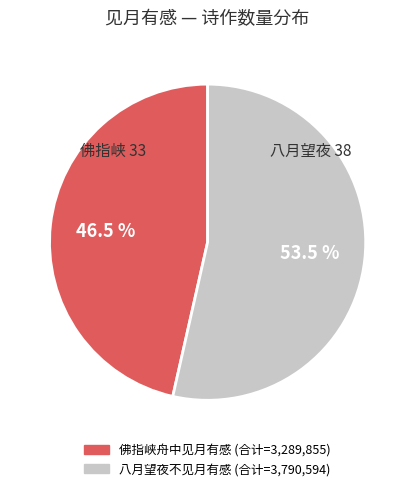

To the nearest percent, what is the difference between the largest and smallest slice percentages?

7%